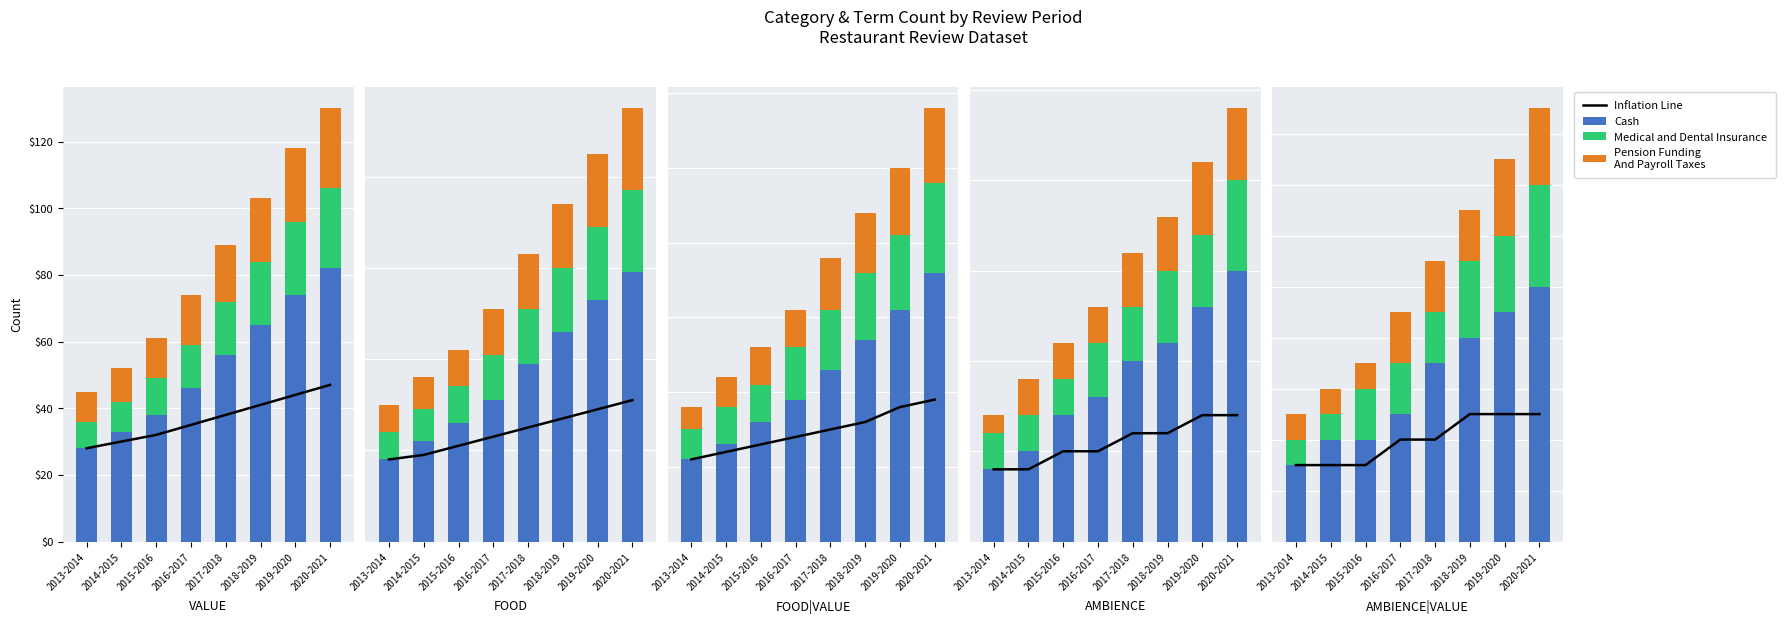

The Pension Funding And Payroll Taxes series shows 3 at 2019-2020. True or false?

True